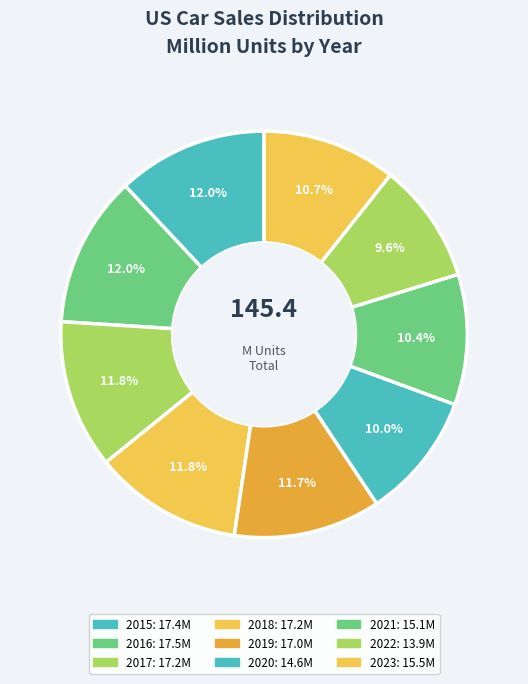

Count the number of slices in the pie.

9